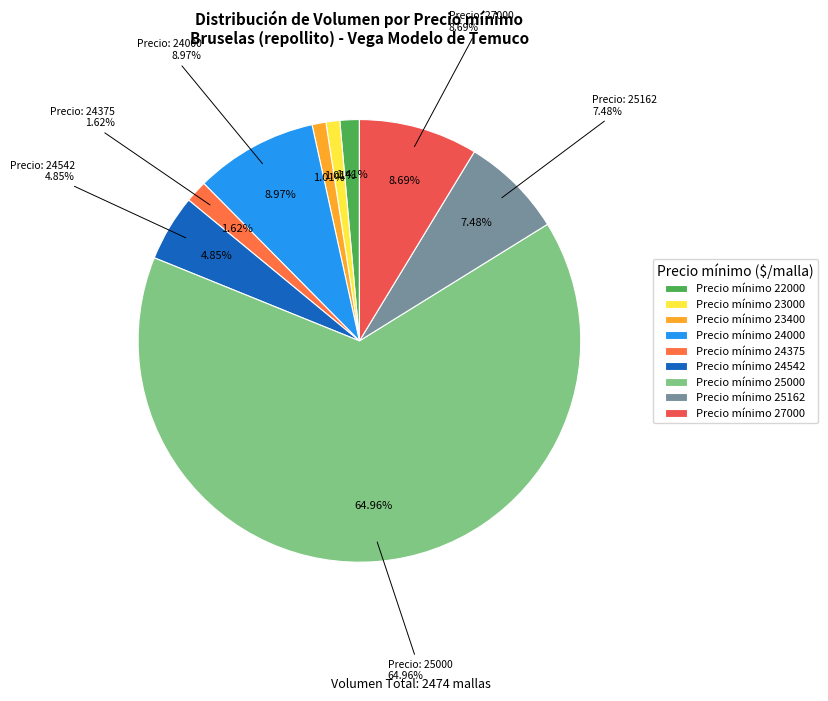

To the nearest percent, what is the difference between the largest and smallest slice percentages?

64%